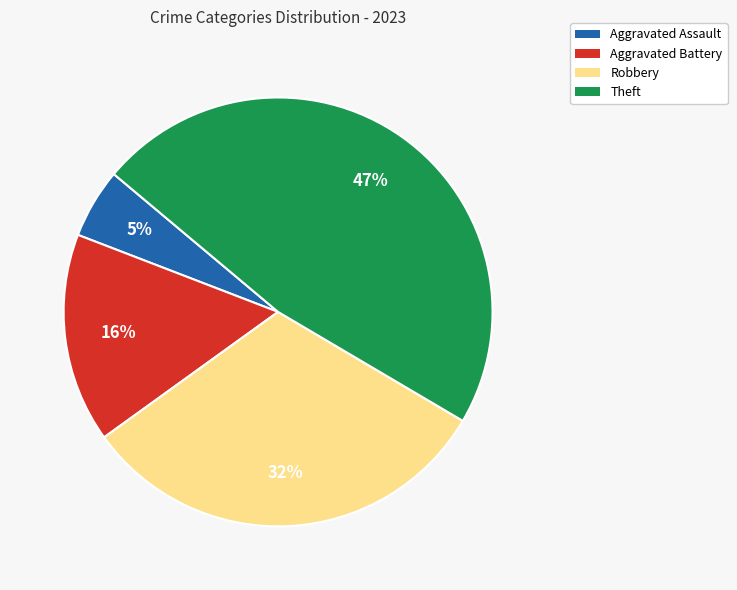

The Aggravated Assault slice represents 5% of the pie. True or false?

True